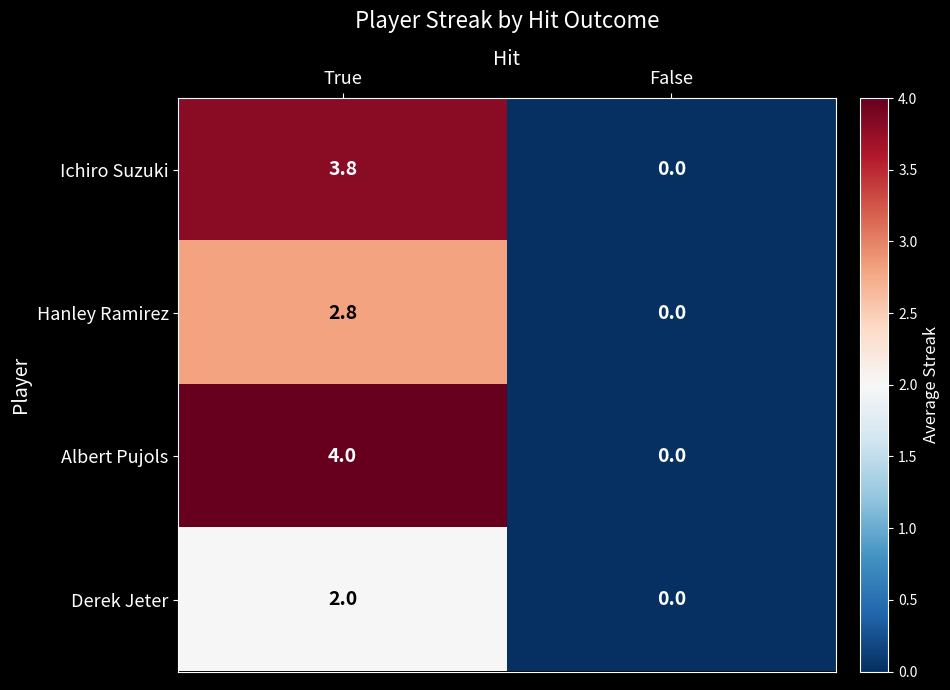

Which series has the largest total across all categories?

Albert Pujols